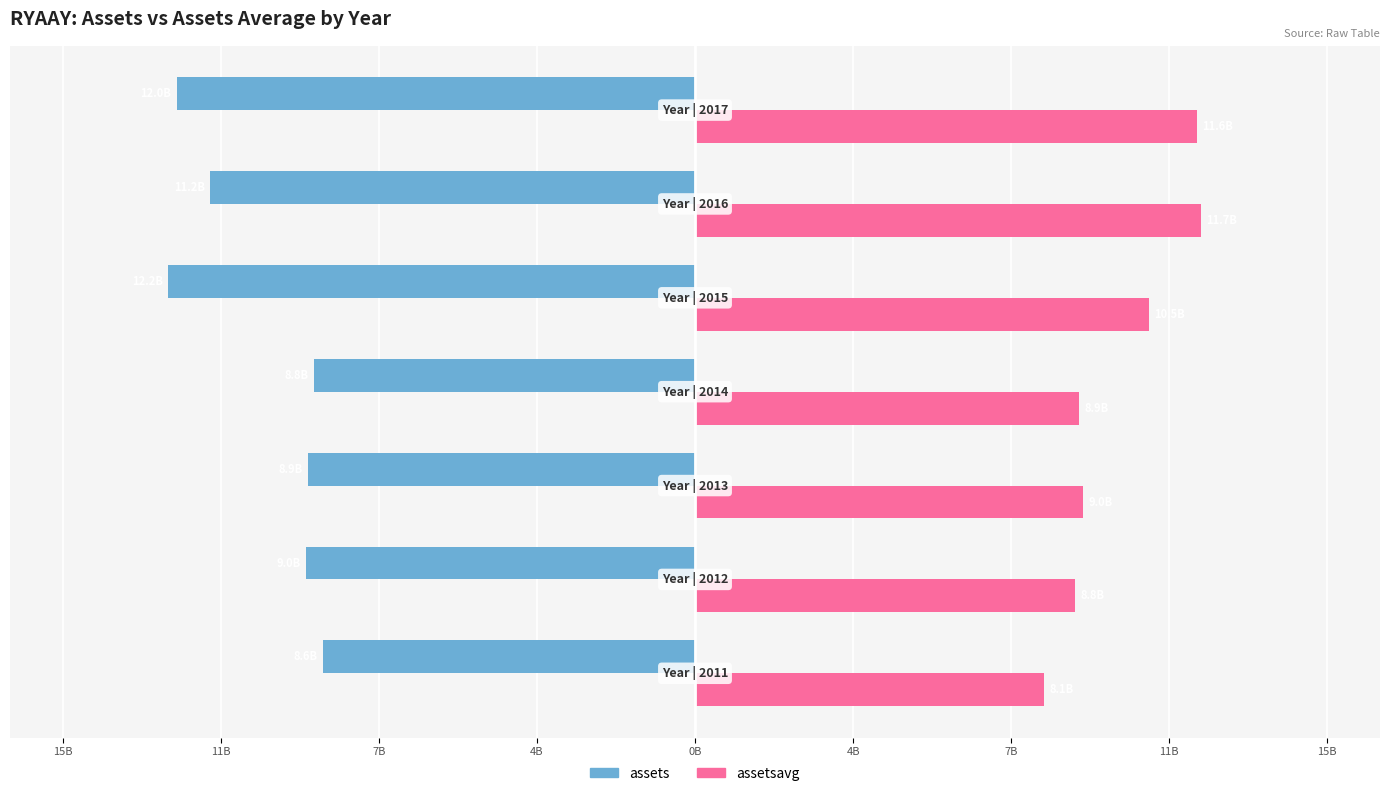

Reading right to left, extract all data points from this chart.

assets: -11989700000	-11218300000	-12185400000	-8812100000	-8943000000	-9001000000	-8596000000
assetsavg: 11604000000	11701850000	10498750000	8877550000	8972000000	8798500000	8079700000